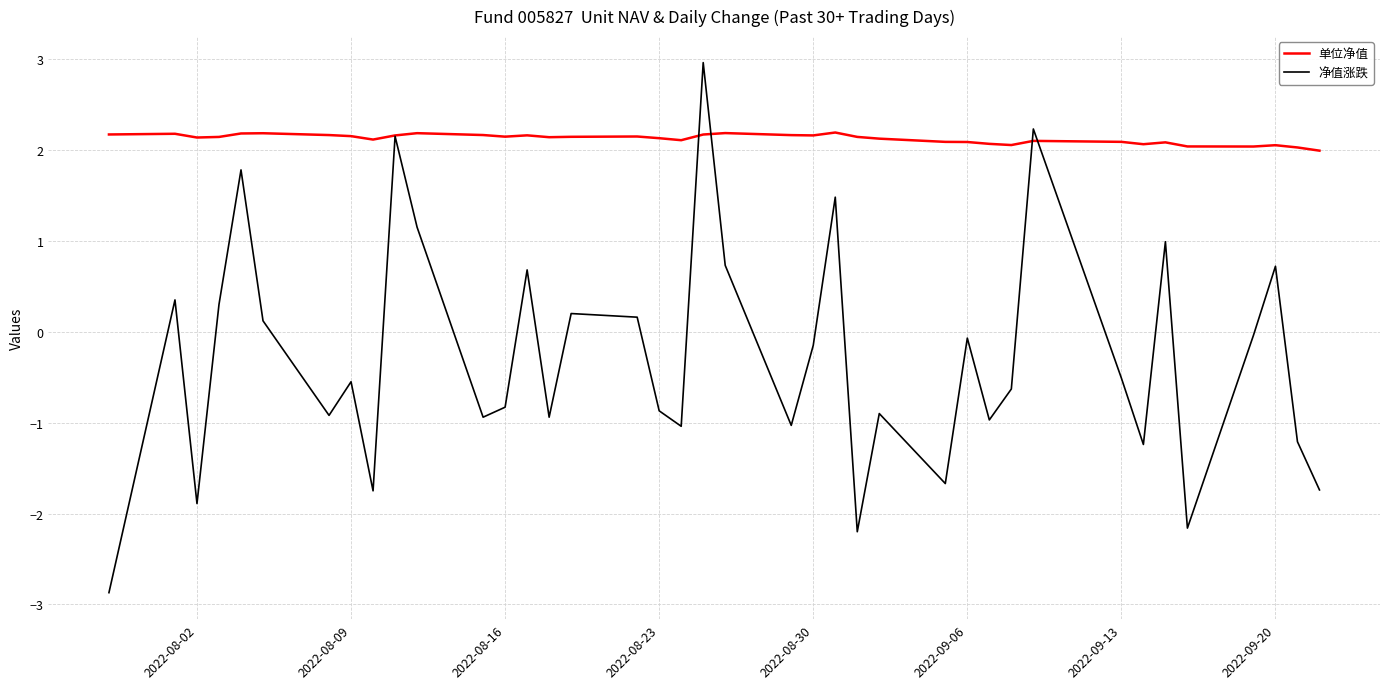

Rank the series by their average value, from lowest to highest.

净值涨跌, 单位净值